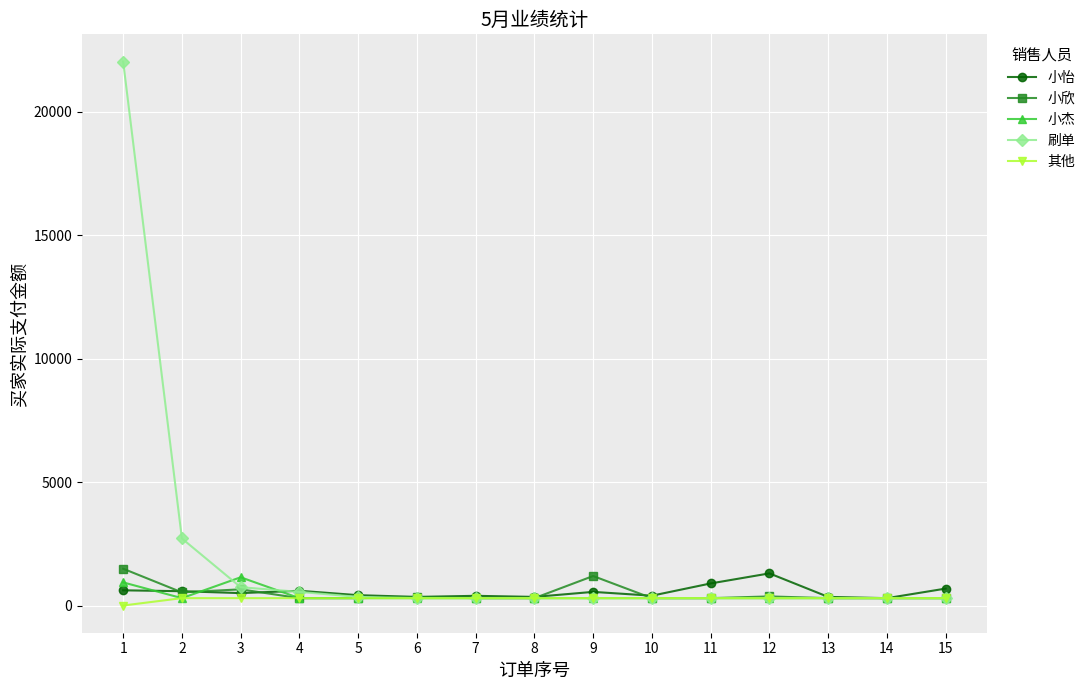

Which series has the widest spread of values?

刷单